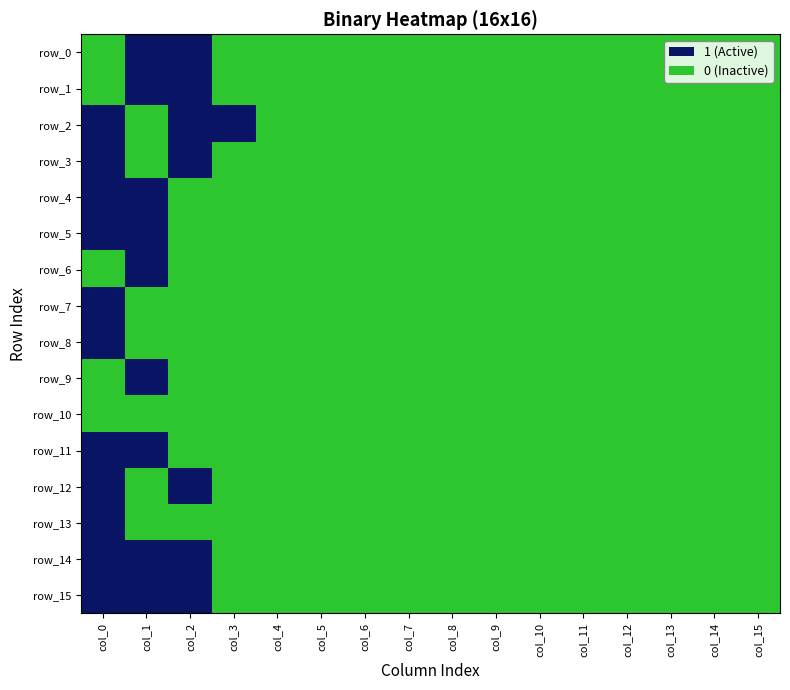

Is it true that row_4 equals 0 at col_4?

True